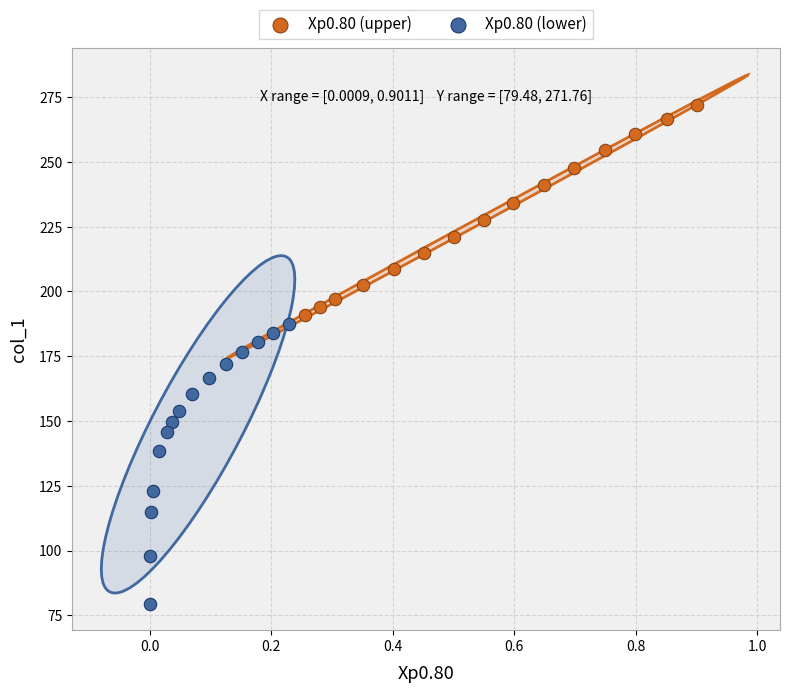

What are all the series names shown in the legend?

Xp0.80 (upper), Xp0.80 (lower)